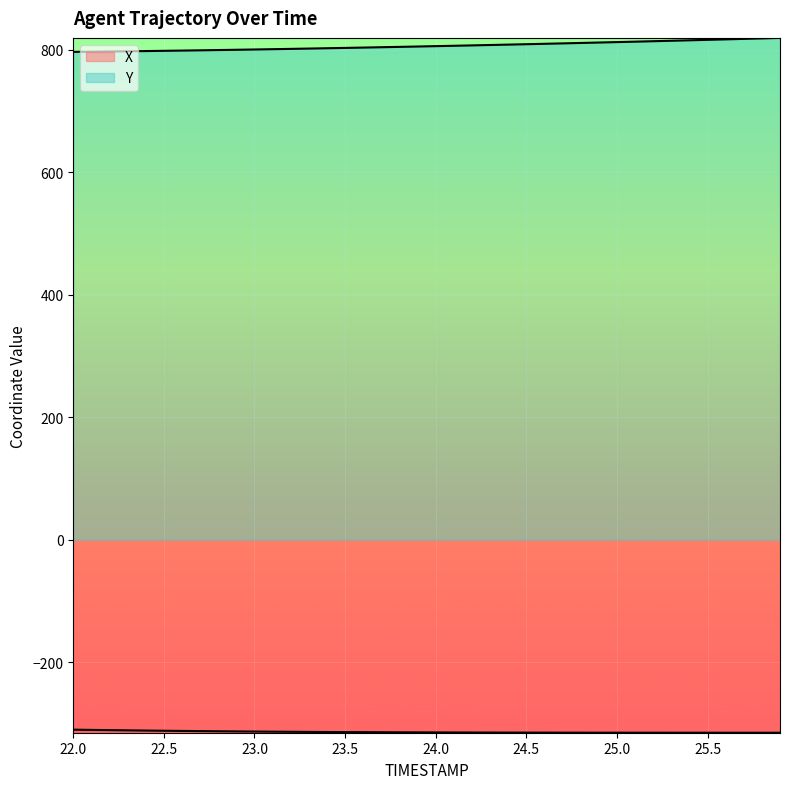

What position from the right is 22.5?

39